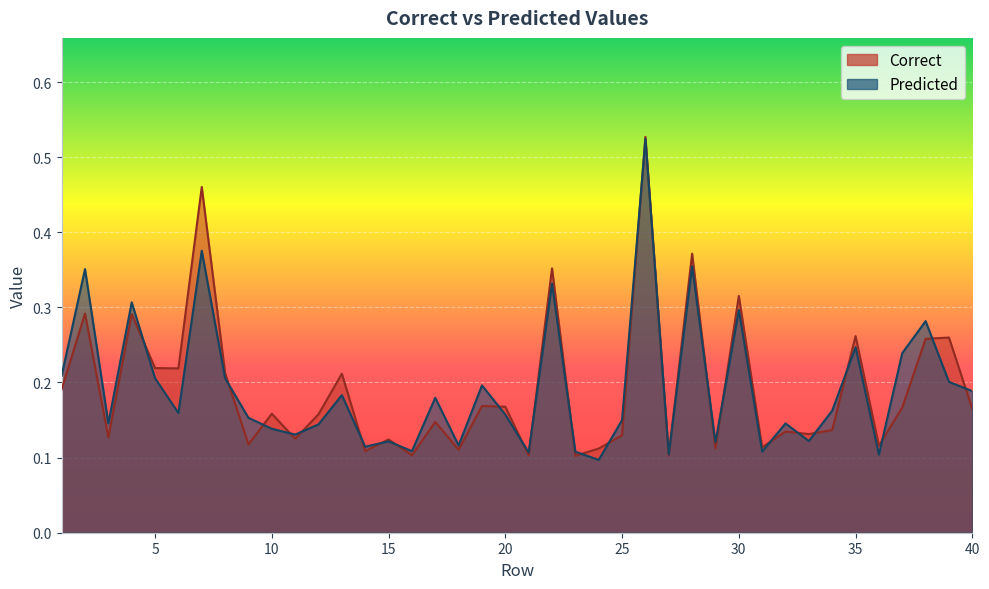

Which series has the largest total across all categories?

Predicted